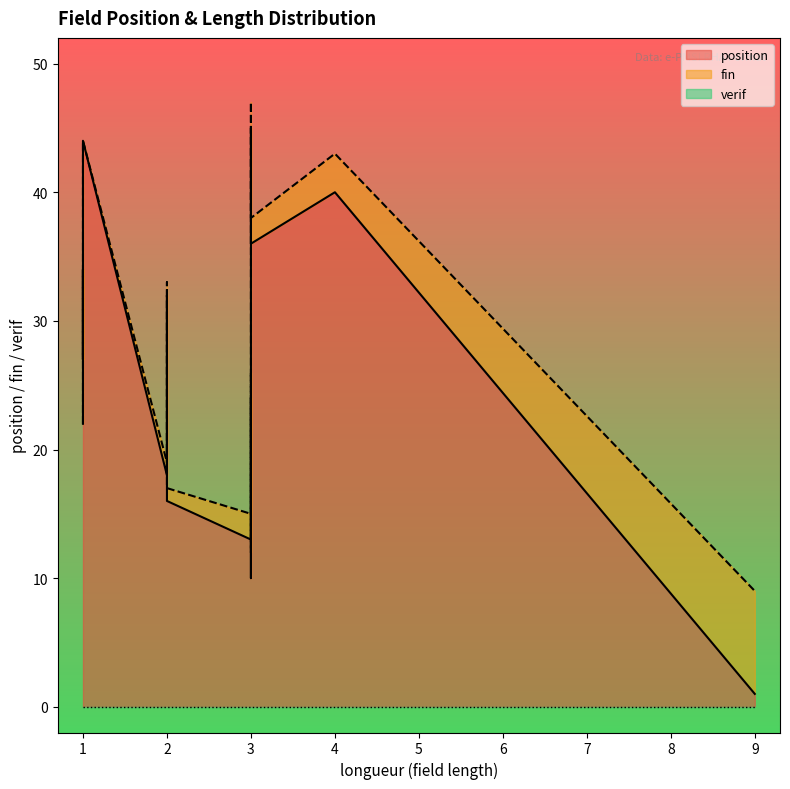

Does the chart display data point markers on the line(s)?

No